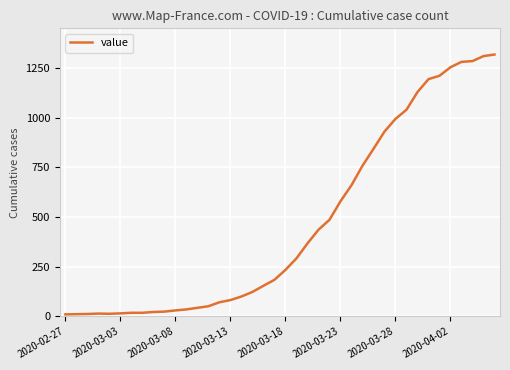

What is the difference between the maximum and minimum values?

1308